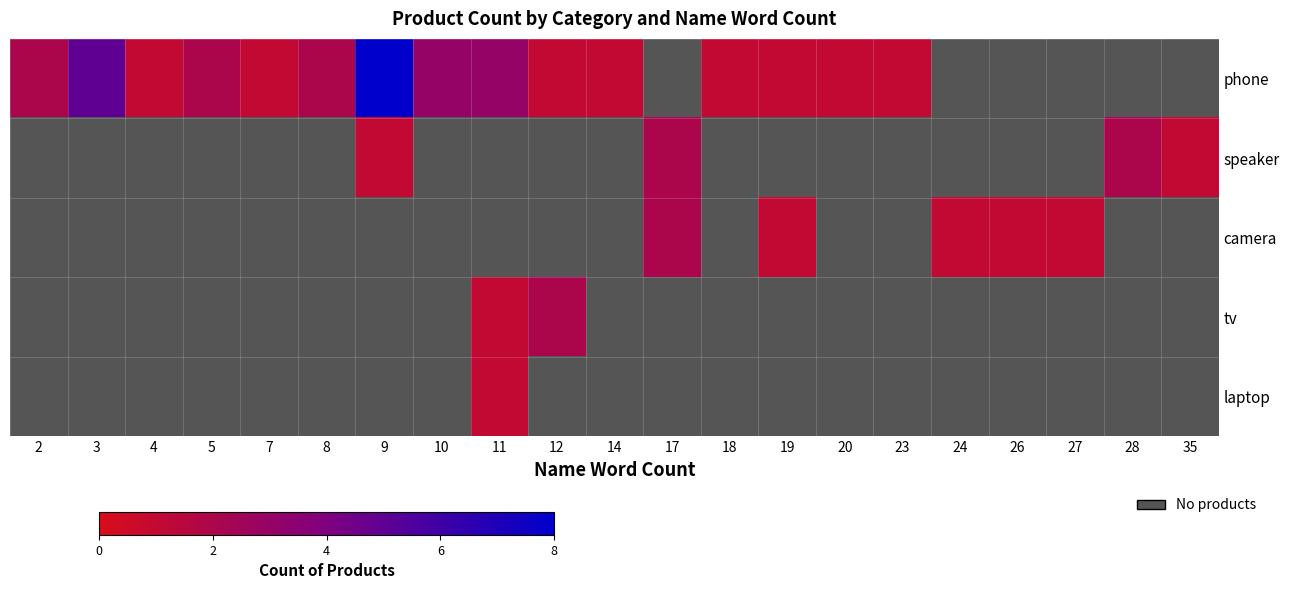

At how many categories does at least one series exceed 1?

10